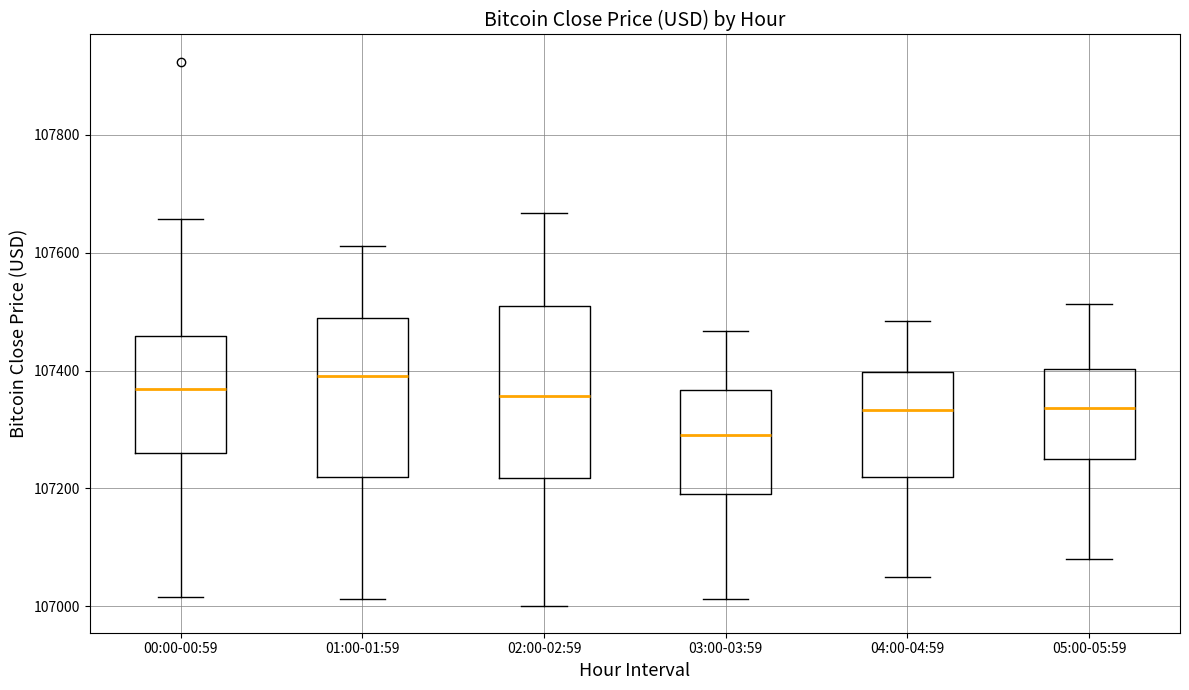

Reading left to right, read every box against the y-axis: the position of its median line, the range the box covers, and the ends of its whiskers. The values are not printed on the chart, so give them approximately, as read against the axis.

00:00-00:59: median 107360, box 107260 to 107460, whiskers 107020 to 107660
01:00-01:59: median 107400, box 107220 to 107480, whiskers 107020 to 107620
02:00-02:59: median 107360, box 107220 to 107500, whiskers 107000 to 107660
03:00-03:59: median 107300, box 107200 to 107360, whiskers 107020 to 107460
04:00-04:59: median 107340, box 107220 to 107400, whiskers 107060 to 107480
05:00-05:59: median 107340, box 107240 to 107400, whiskers 107080 to 107520